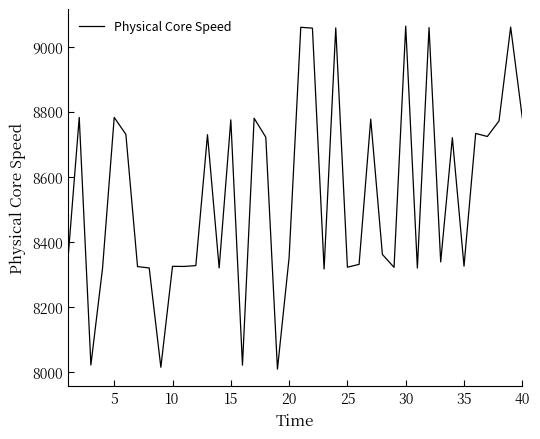

What is the minimum value shown in the chart?

8007.6